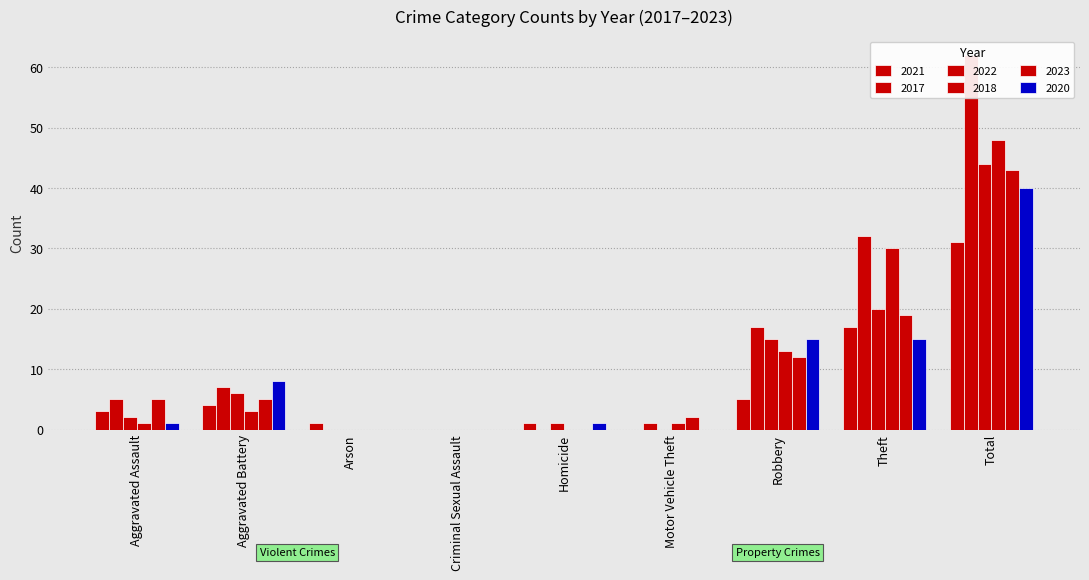

Reading left to right, extract all data points from this chart.

2021: Aggravated Assault=3	Aggravated Battery=4	Arson=1	Criminal Sexual Assault=0	Homicide=1	Motor Vehicle Theft=0	Robbery=5	Theft=17	Total=31
2017: Aggravated Assault=5	Aggravated Battery=7	Arson=0	Criminal Sexual Assault=0	Homicide=0	Motor Vehicle Theft=1	Robbery=17	Theft=32	Total=62
2022: Aggravated Assault=2	Aggravated Battery=6	Arson=0	Criminal Sexual Assault=0	Homicide=1	Motor Vehicle Theft=0	Robbery=15	Theft=20	Total=44
2018: Aggravated Assault=1	Aggravated Battery=3	Arson=0	Criminal Sexual Assault=0	Homicide=0	Motor Vehicle Theft=1	Robbery=13	Theft=30	Total=48
2023: Aggravated Assault=5	Aggravated Battery=5	Arson=0	Criminal Sexual Assault=0	Homicide=0	Motor Vehicle Theft=2	Robbery=12	Theft=19	Total=43
2020: Aggravated Assault=1	Aggravated Battery=8	Arson=0	Criminal Sexual Assault=0	Homicide=1	Motor Vehicle Theft=0	Robbery=15	Theft=15	Total=40